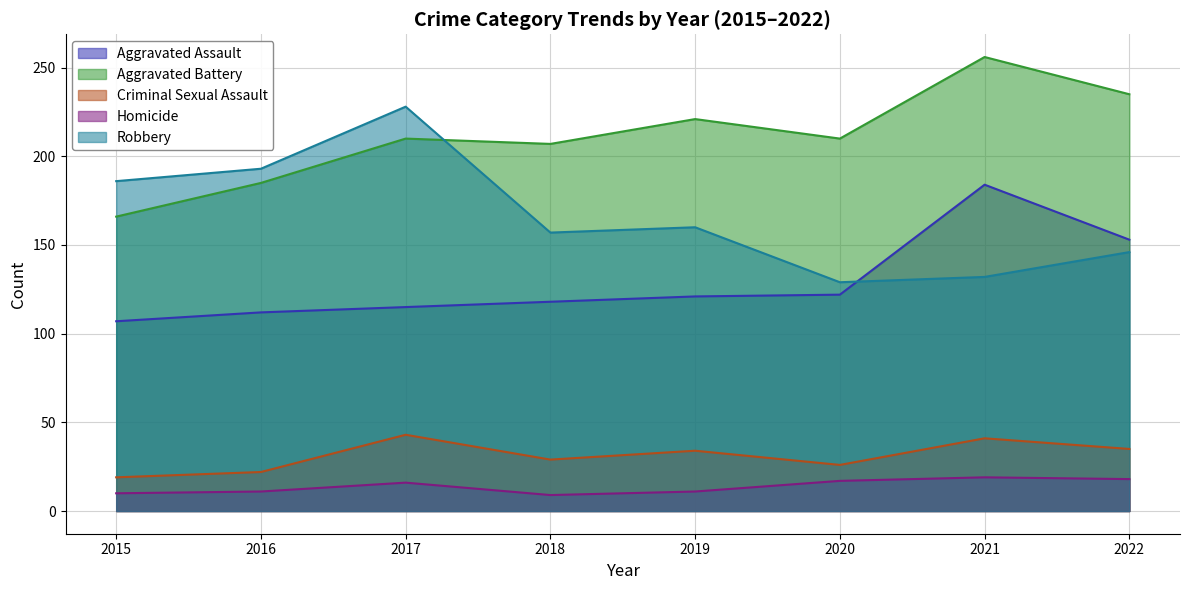

Read the Aggravated Assault value at 2016, to the nearest 5.

110